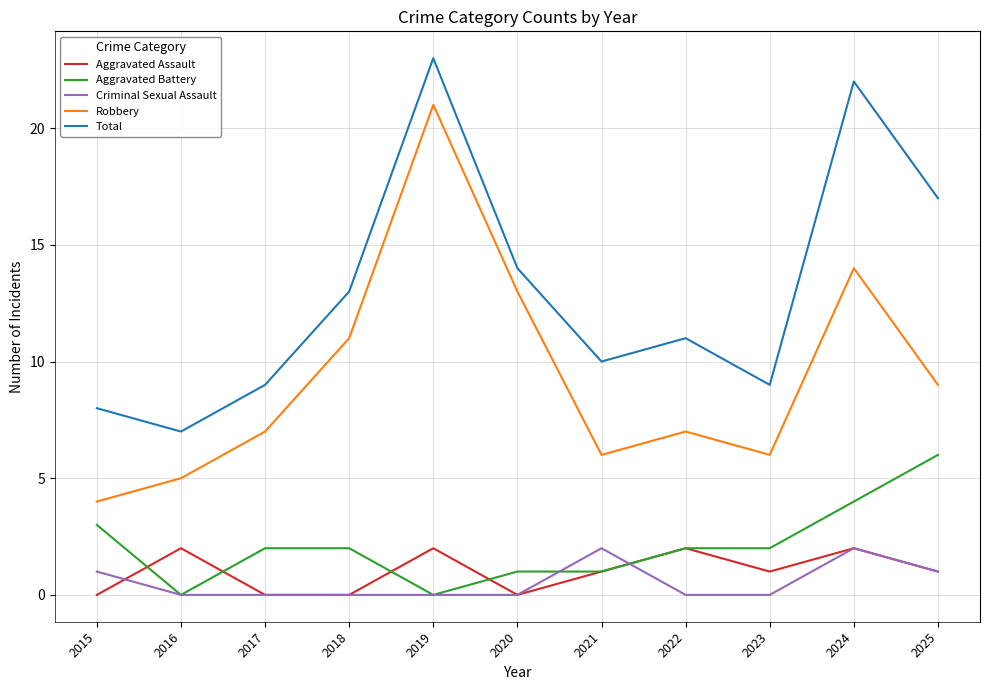

The value of Robbery at 2018 is 11. True or false?

True